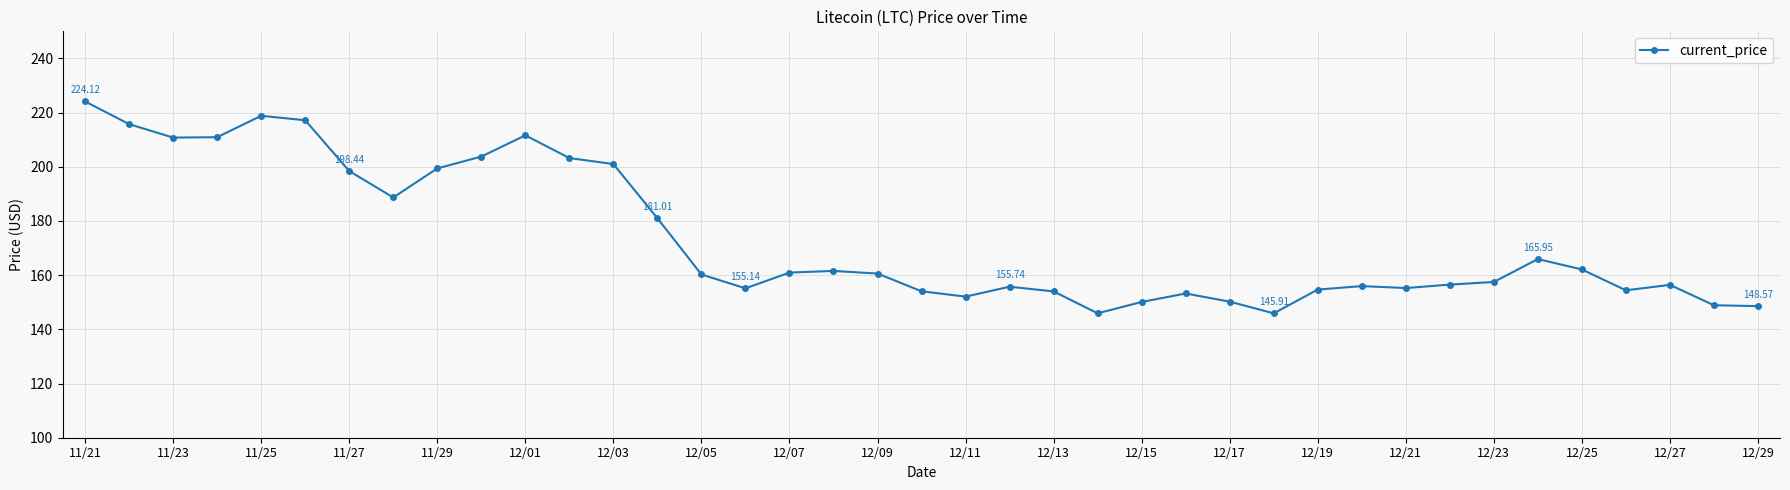

Does the chart have visible grid lines?

Yes